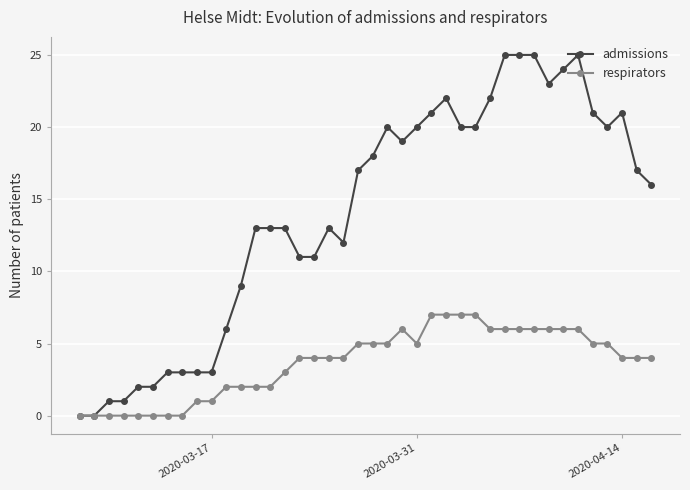

What is the maximum value for admissions?

25